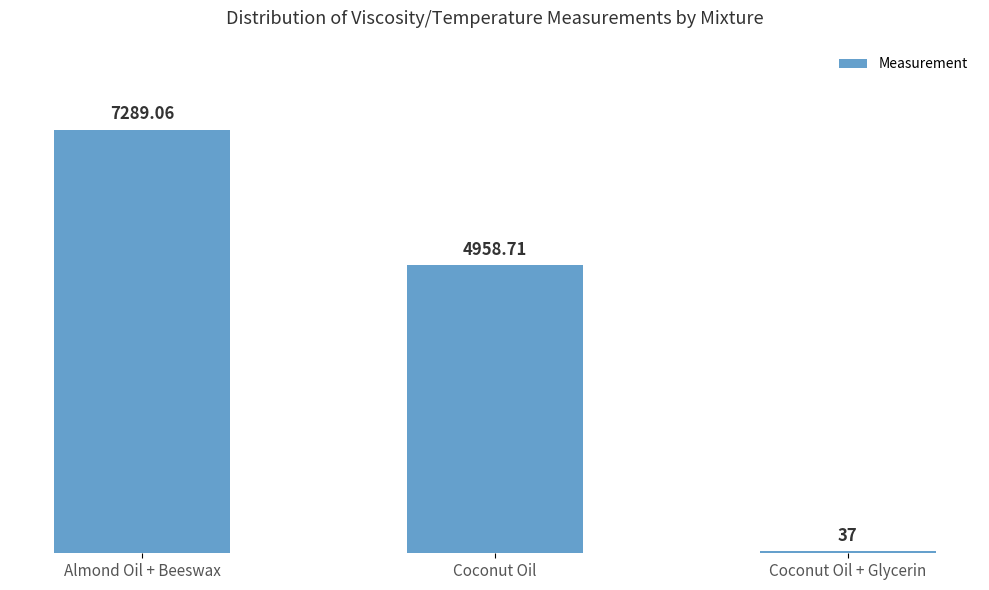

The value at Coconut Oil is 4958.7. True or false?

True